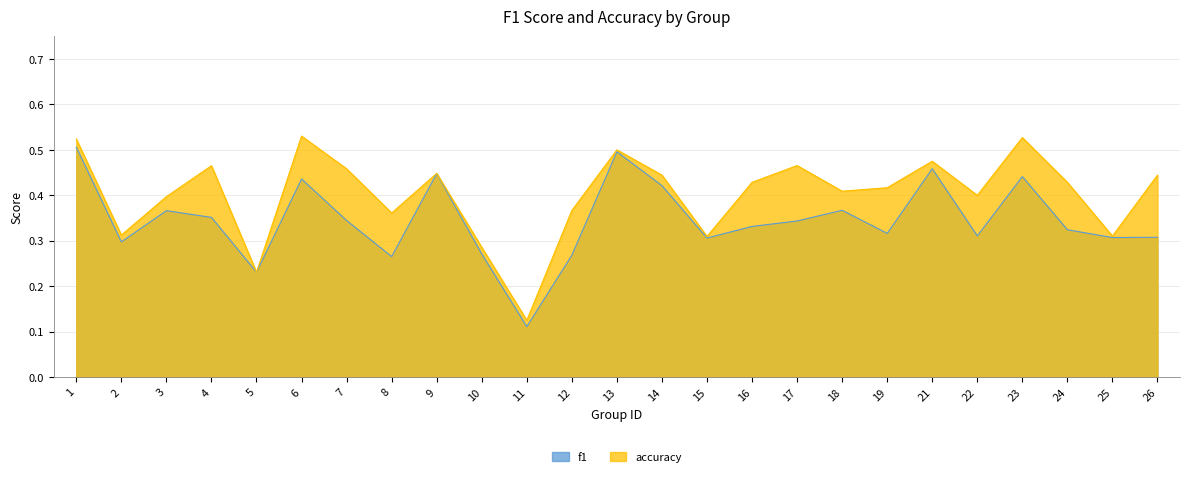

How many lines are shown in the chart?

2